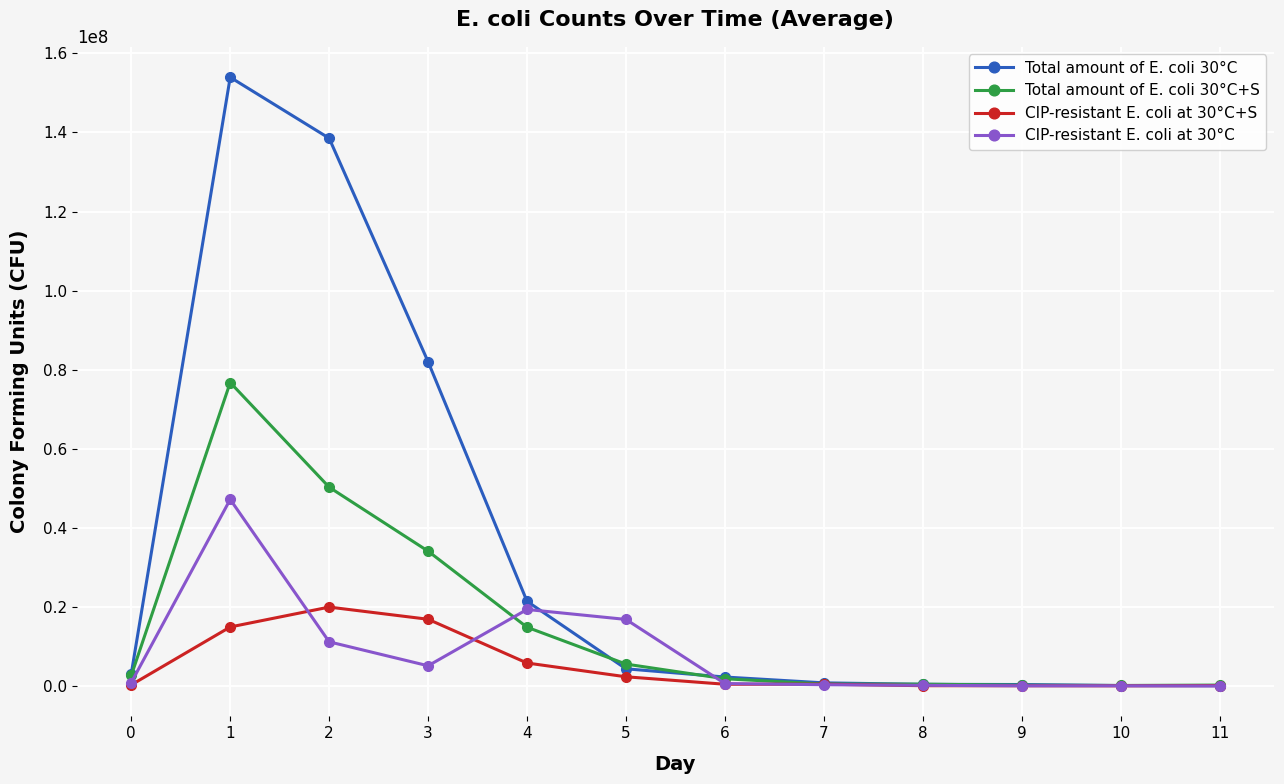

Where is the first local minimum for CIP-resistant E. coli at 30°C?

3